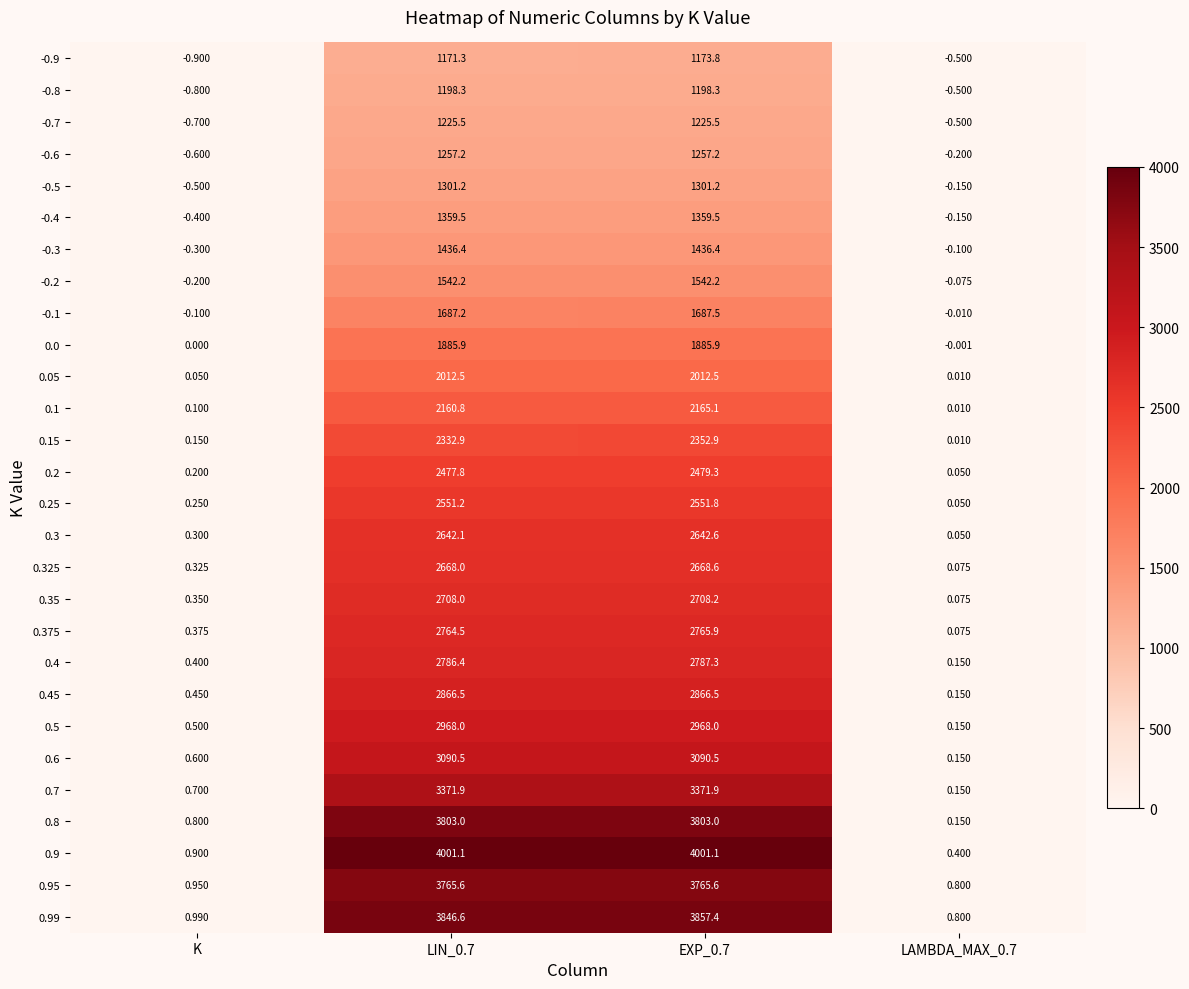

What is the minimum value shown in the chart?

-0.9